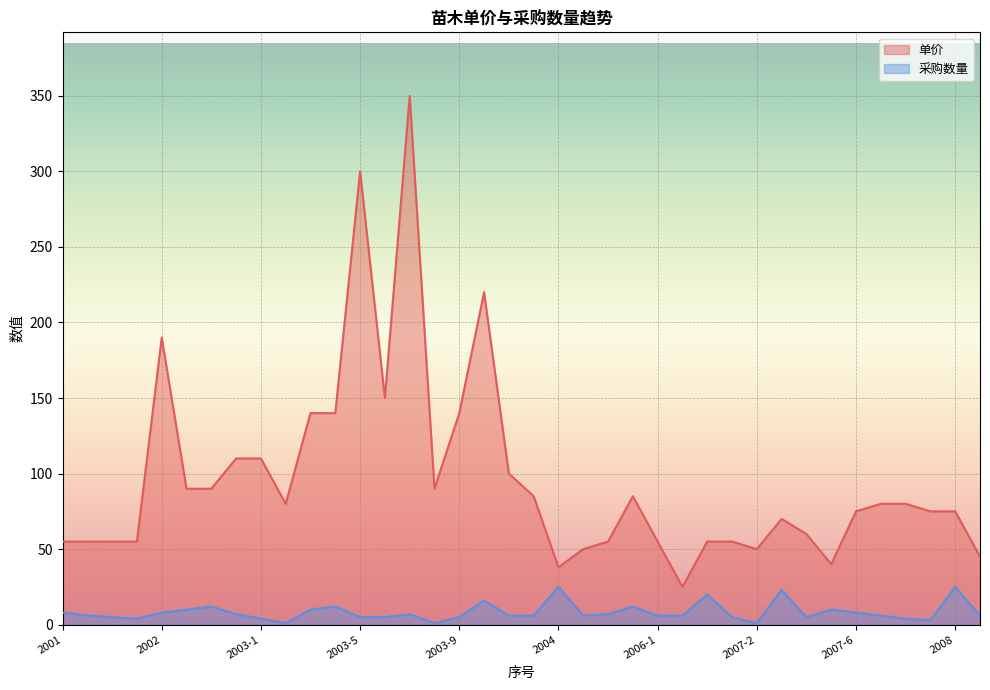

The value of 采购数量 at 2004 is 25. True or false?

True